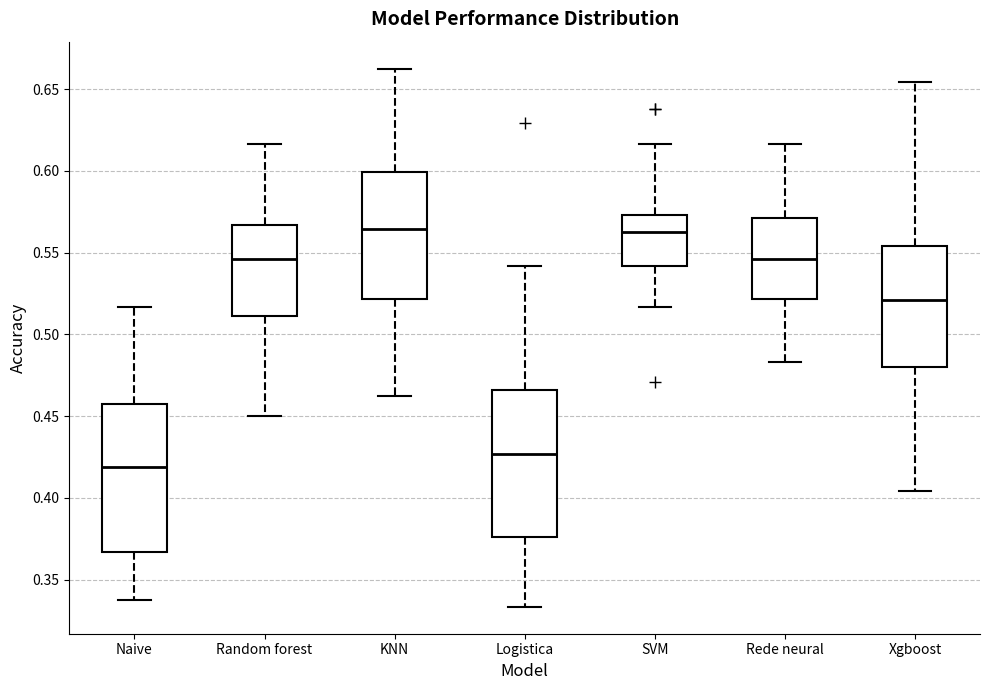

Reading left to right, read every box against the y-axis: the position of its median line, the range the box covers, and the ends of its whiskers. The values are not printed on the chart, so give them approximately, as read against the axis.

Naive: median 0.420, box 0.365 to 0.455, whiskers 0.340 to 0.515
Random forest: median 0.545, box 0.510 to 0.565, whiskers 0.450 to 0.615
KNN: median 0.565, box 0.520 to 0.600, whiskers 0.465 to 0.665
Logistica: median 0.425, box 0.375 to 0.465, whiskers 0.335 to 0.540
SVM: median 0.565, box 0.540 to 0.575, whiskers 0.515 to 0.615
Rede neural: median 0.545, box 0.520 to 0.570, whiskers 0.485 to 0.615
Xgboost: median 0.520, box 0.480 to 0.555, whiskers 0.405 to 0.655